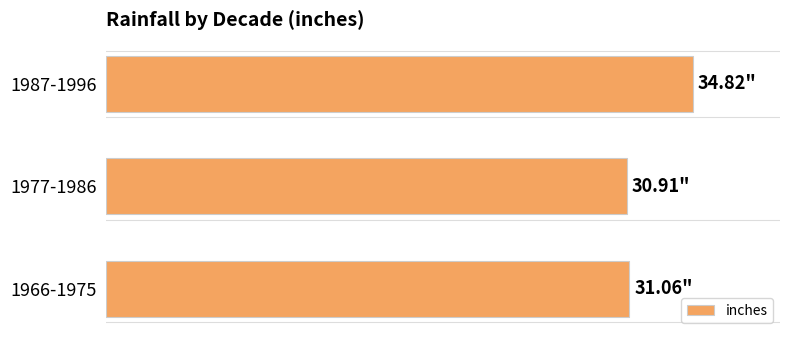

What is the sum of all values?

96.8